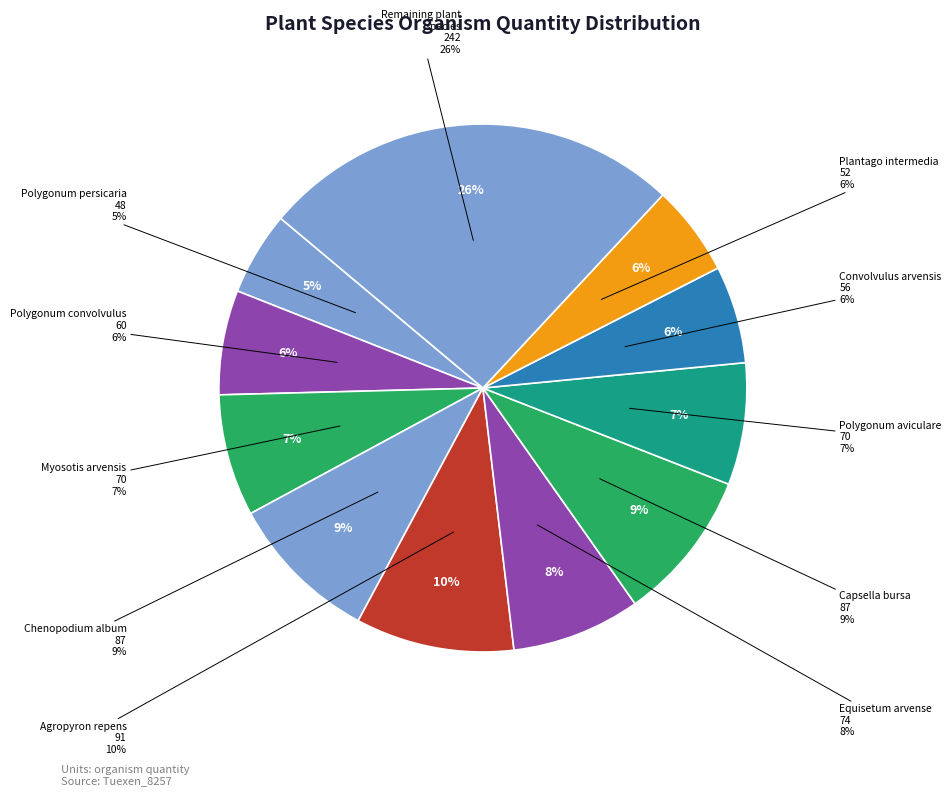

Does Convolvulus arvensis account for over 50% of the chart?

No